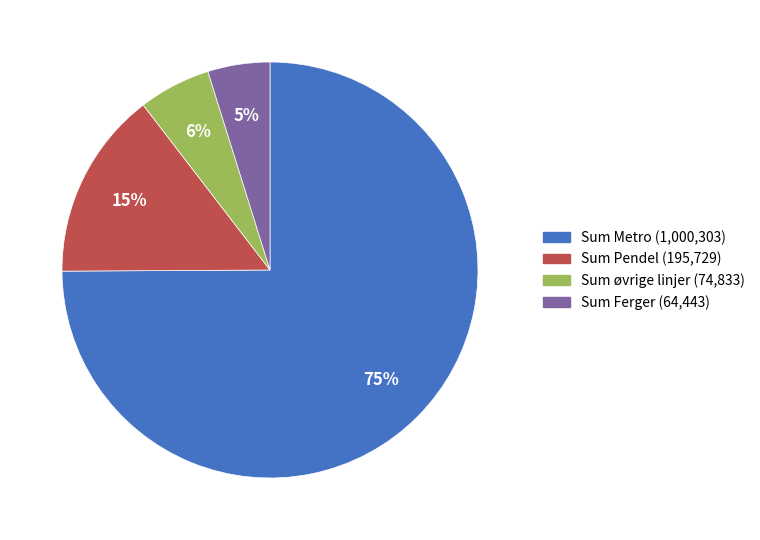

Between Sum Pendel and Sum Ferger, which is larger?

Sum Pendel